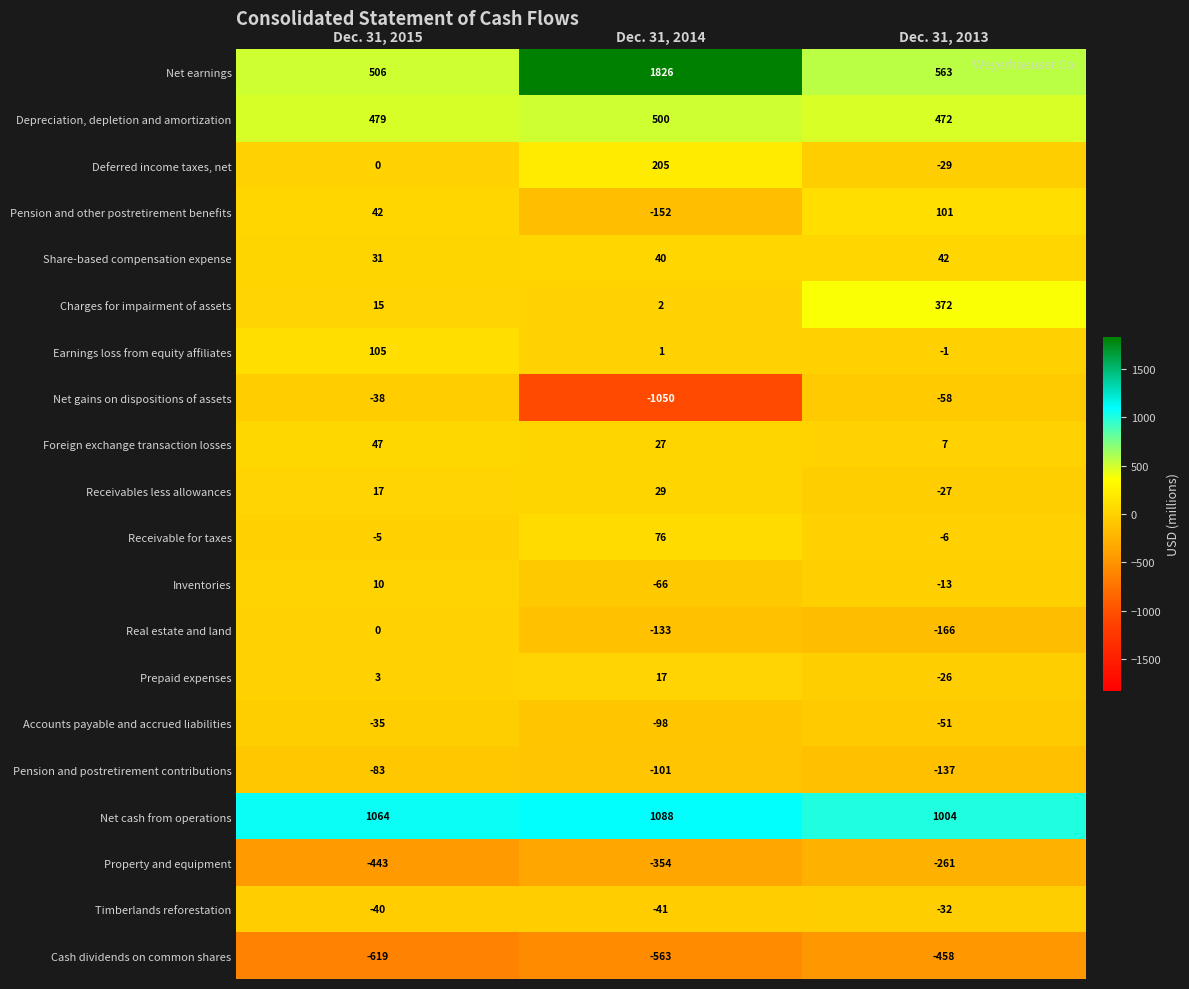

Rank the categories by Foreign exchange transaction losses value from highest to lowest.

Dec. 31, 2015, Dec. 31, 2014, Dec. 31, 2013